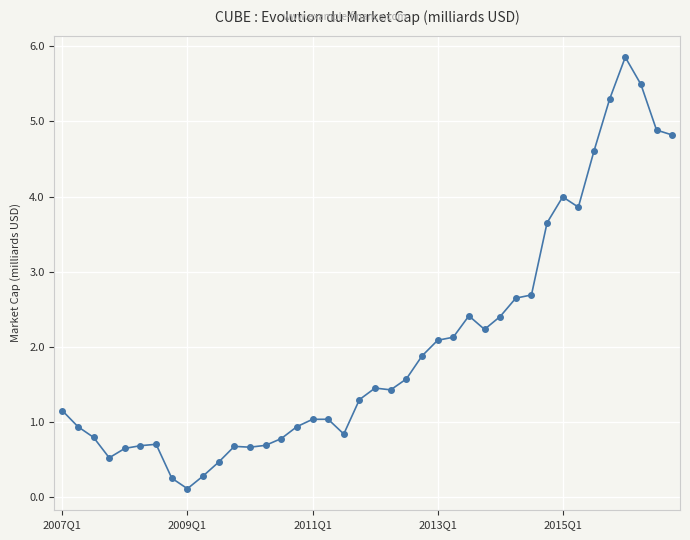

What is the value of the 35th point from the left?

4.6